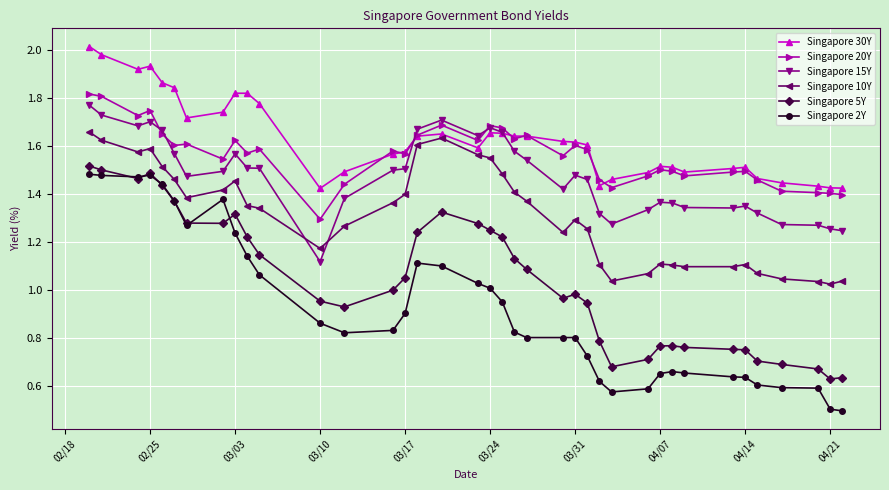

What is the smallest value displayed?

0.5